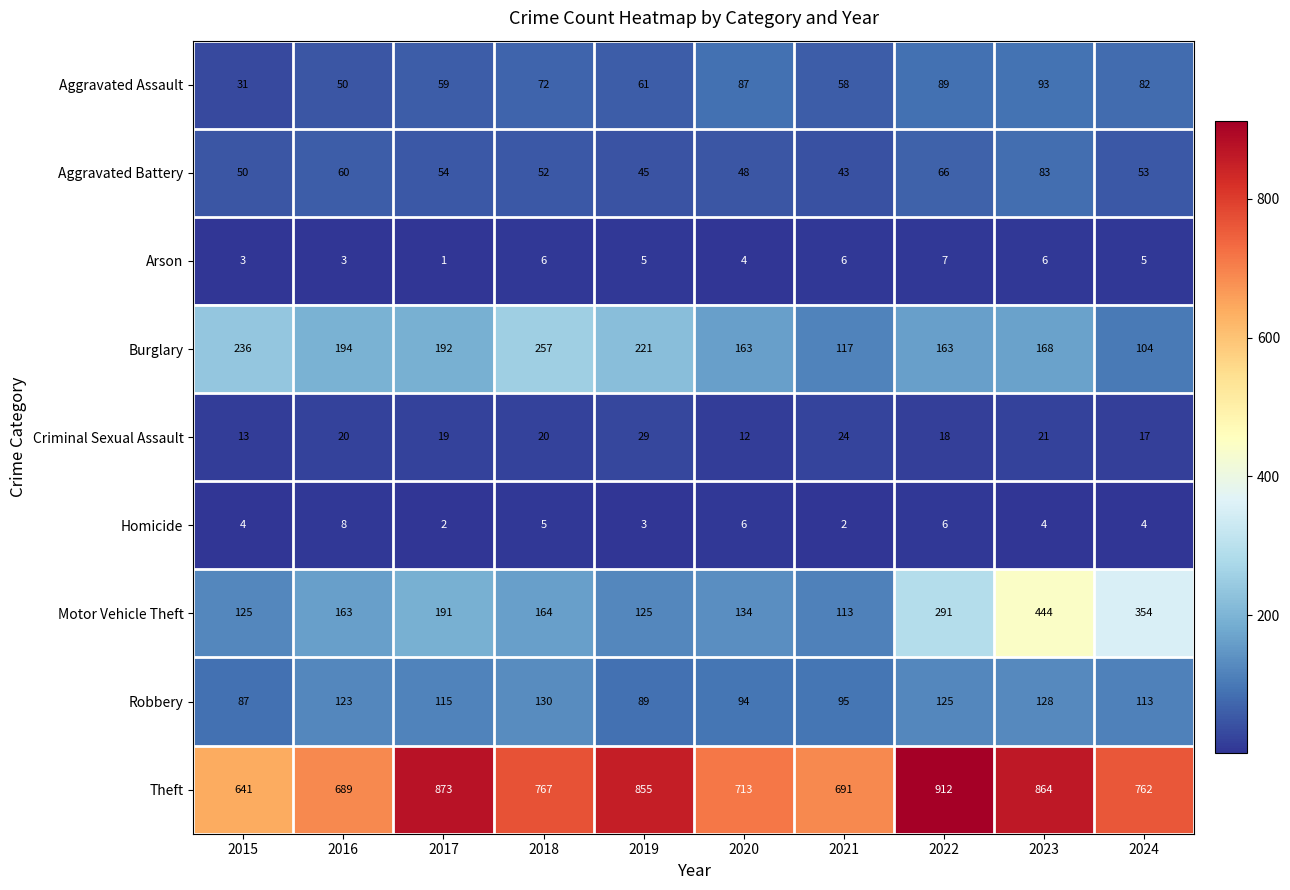

What is the sum of the Aggravated Battery values at 2023 and 2020?

131